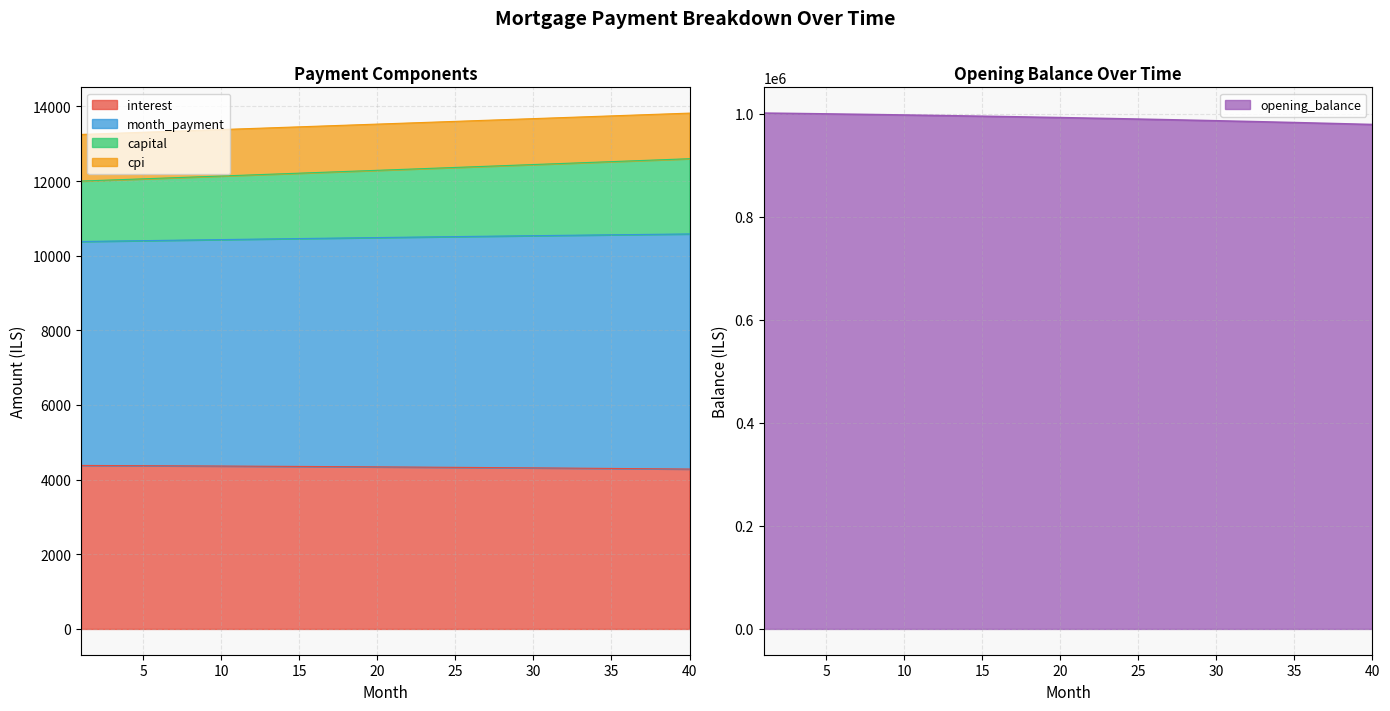

Which series has the largest total across all categories?

opening_balance